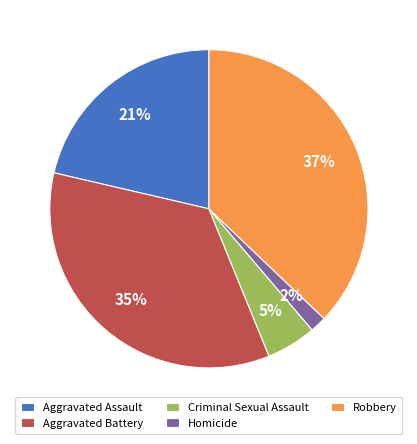

What is the smallest slice in the pie chart?

Homicide